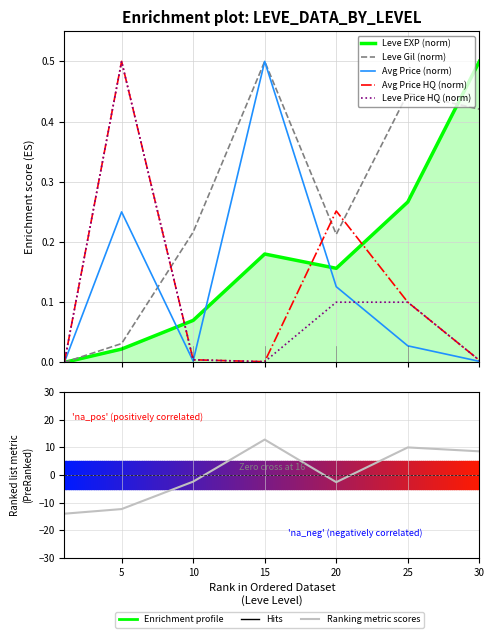

Rank the series by their maximum value, from highest to lowest.

Ranking metric scores, Leve EXP (norm), Leve Gil (norm), Avg Price (norm), Avg Price HQ (norm), Leve Price HQ (norm)